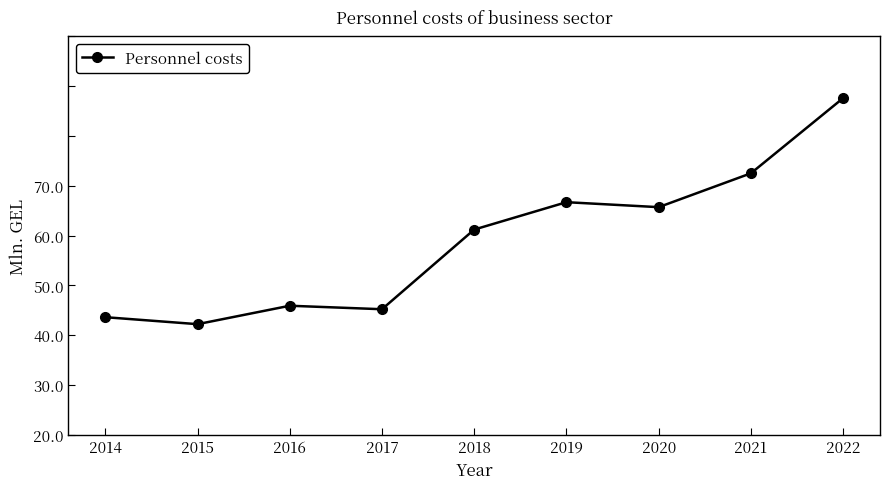

What is the sum of all values?

350.6